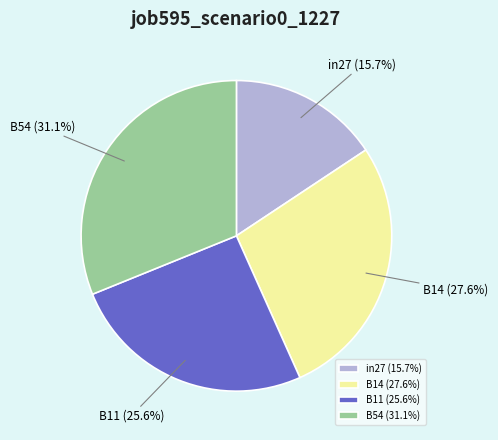

Does B14 represent more than half of the total?

No